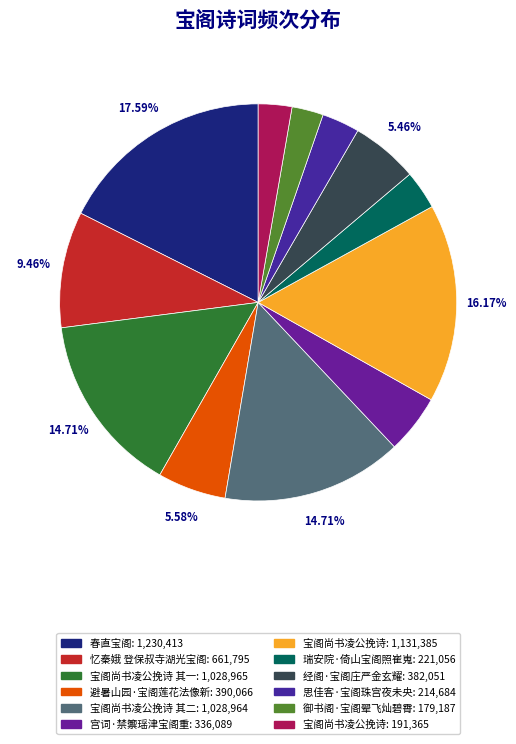

Count the number of slices in the pie.

12